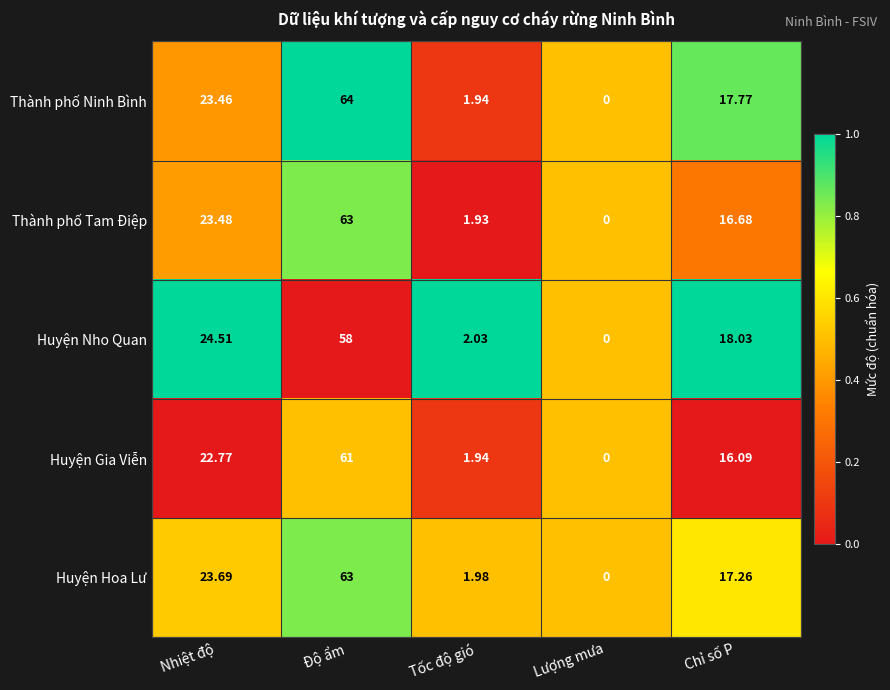

At which label does Thành phố Ninh Bình reach its peak?

Độ ẩm